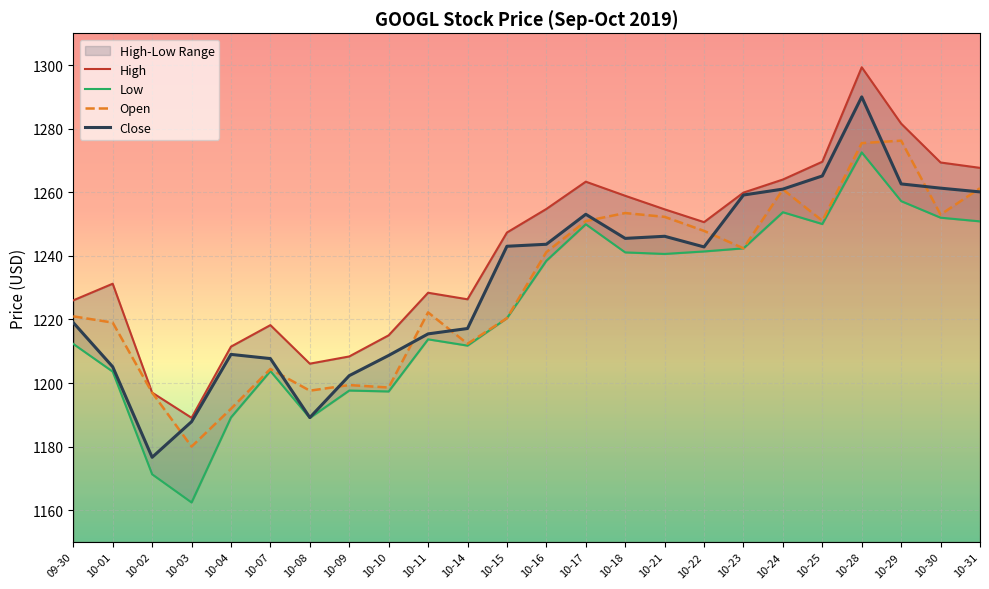

Reading left to right, extract all data points from this chart.

Open: 1221.0	1219.0	1197.0	1180.0	1191.9	1204.4	1197.6	1199.3	1198.6	1222.2	1212.3	1220.4	1241.2	1250.9	1253.5	1252.3	1247.8	1242.4	1260.9	1251.0	1275.4	1276.2	1253.0	1261.3
High: 1226.0	1231.2	1197.0	1189.1	1211.4	1218.2	1206.1	1208.3	1215.0	1228.4	1226.3	1247.3	1254.7	1263.3	1258.9	1254.6	1250.6	1259.9	1264.0	1269.6	1299.3	1281.6	1269.4	1267.7
Low: 1212.3	1203.6	1171.3	1162.4	1189.2	1203.8	1189.0	1197.6	1197.3	1213.7	1211.8	1220.4	1238.4	1249.9	1241.1	1240.6	1241.4	1242.4	1253.7	1250.0	1272.5	1257.2	1252.0	1250.8
Close: 1219.0	1205.1	1176.6	1187.8	1209.0	1207.7	1189.1	1202.3	1208.7	1215.4	1217.1	1243.0	1243.6	1253.1	1245.5	1246.2	1242.8	1259.1	1261.0	1265.1	1290.0	1262.6	1261.3	1260.1